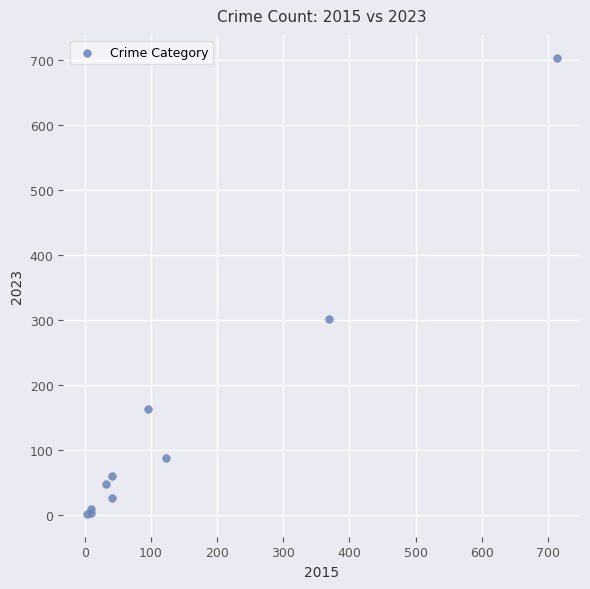

What Y value in the scatter plot is closest to 353?

302